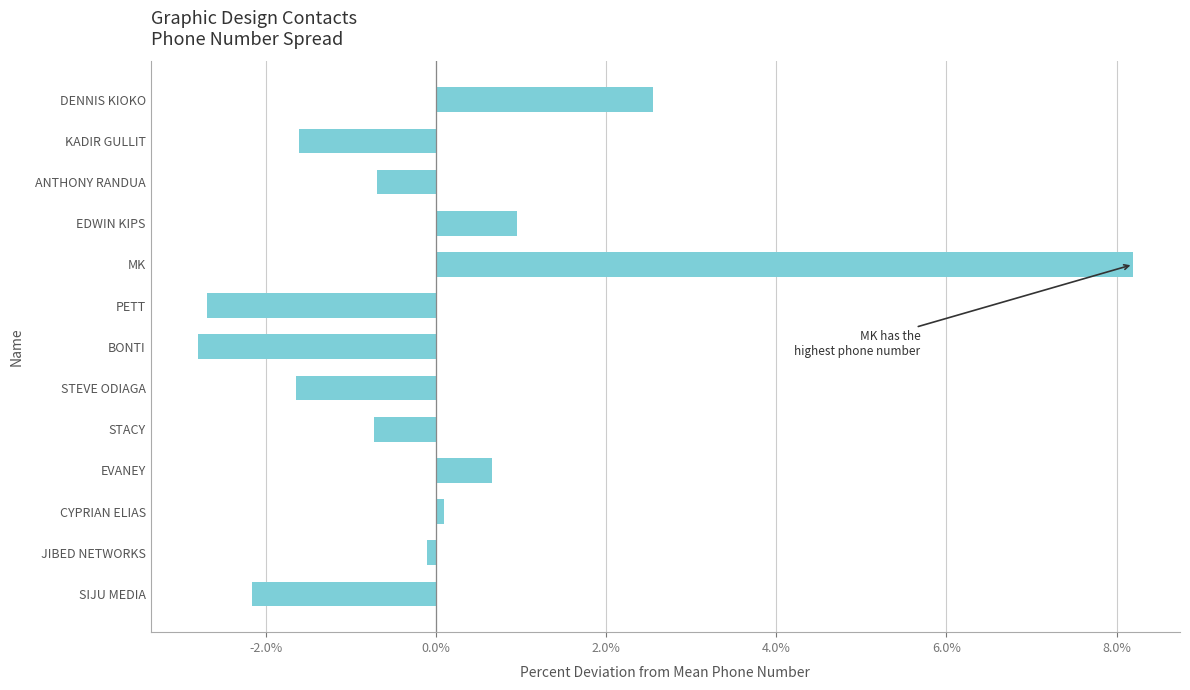

The value at STACY is -0.7. True or false?

True